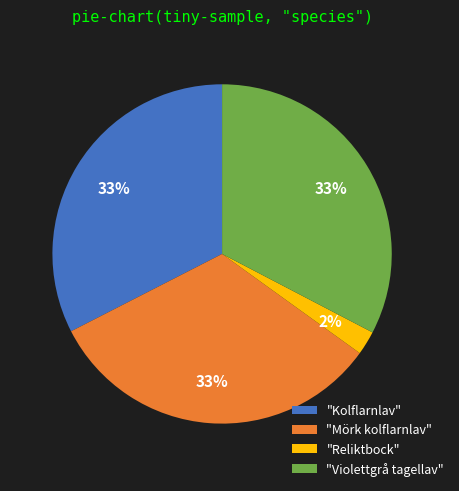

Between "Reliktbock" and "Mörk kolflarnlav", which is larger?

"Mörk kolflarnlav"